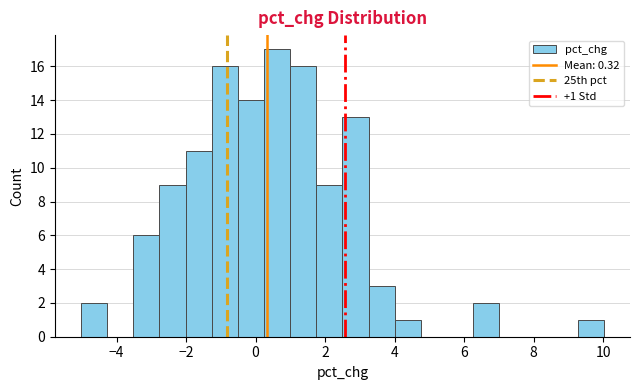

Read against the x-axis, roughly where is the centre of the tallest bar?

0.6